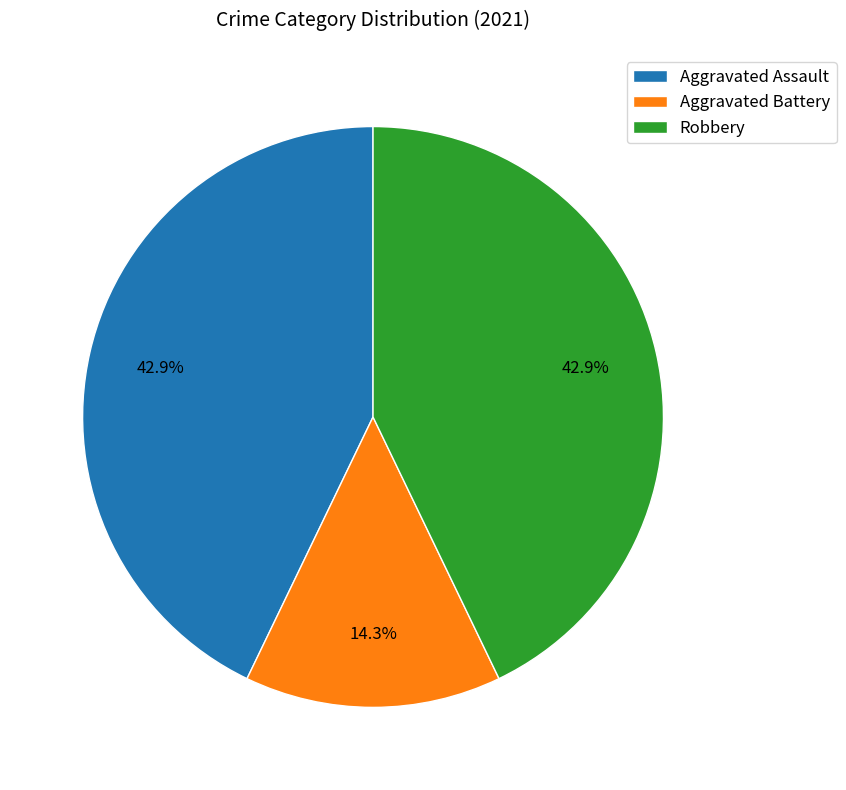

To the nearest percent, what portion does Robbery represent?

43%